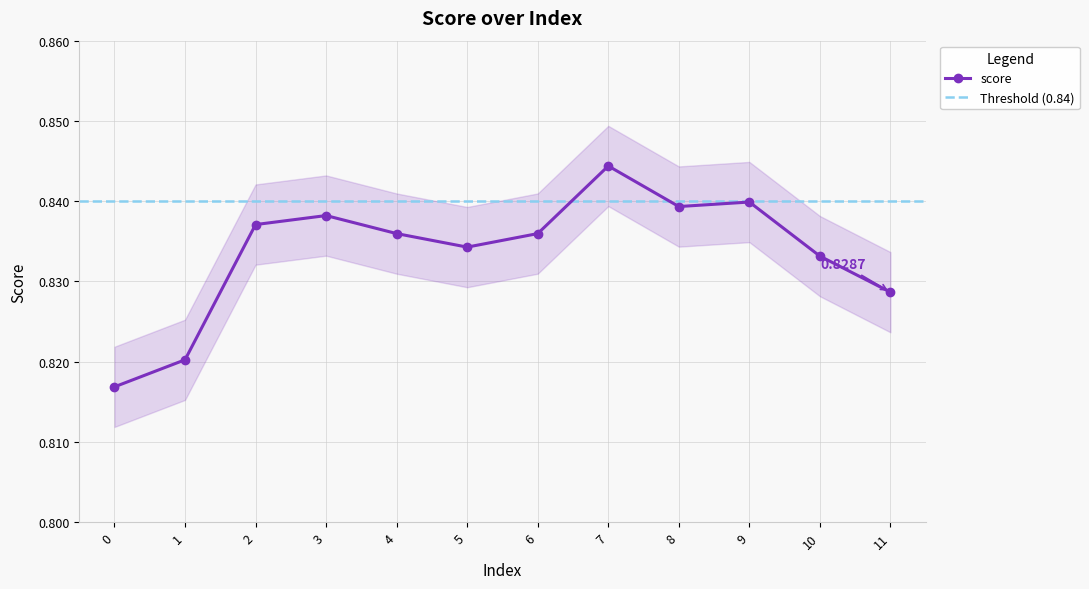

How many values are between 0 and 1?

12